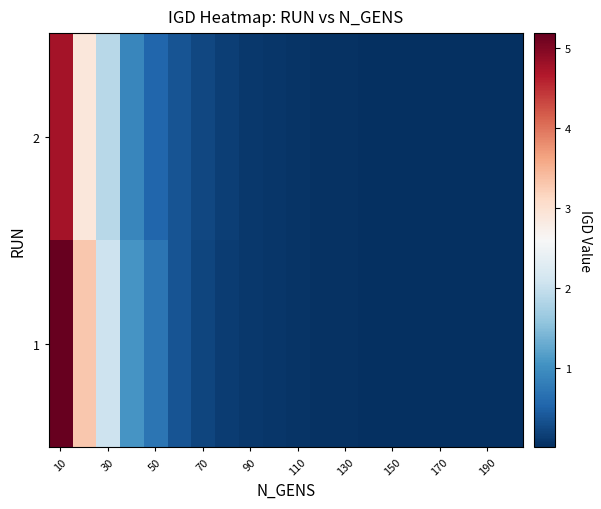

List the series in order of their overall mean, highest first.

1, 2